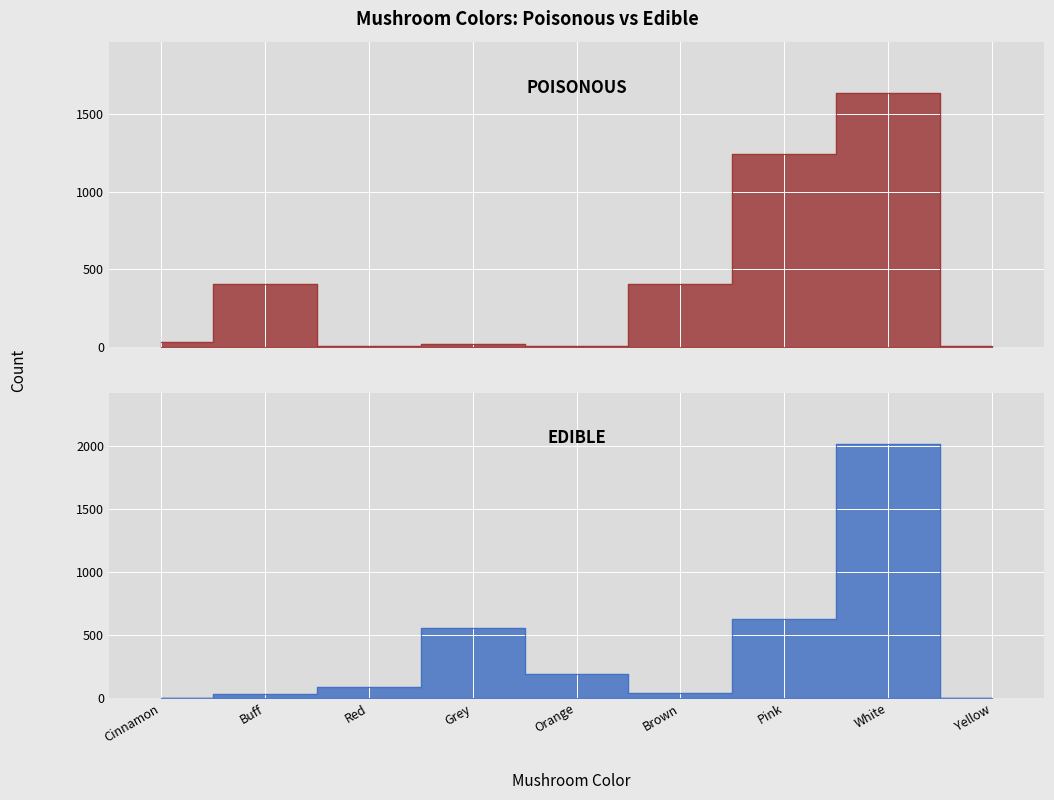

At how many categories does at least one series exceed 1158?

2